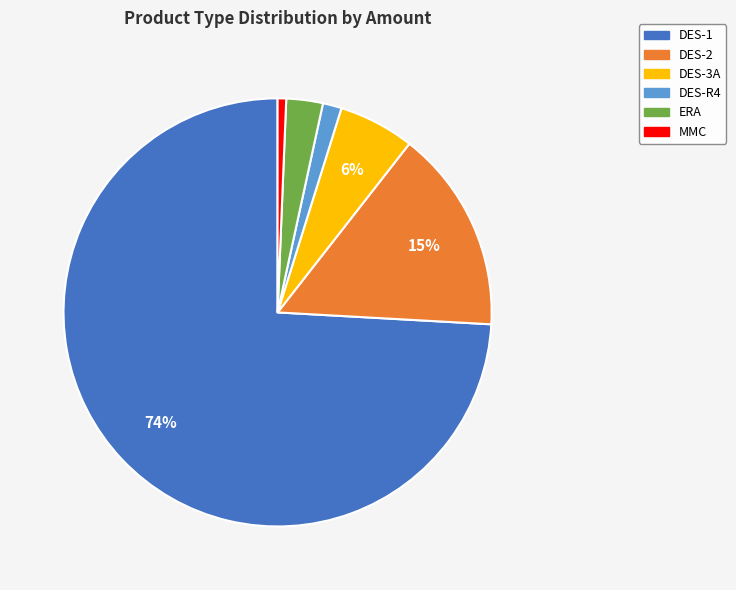

How many slices are in this pie chart?

6